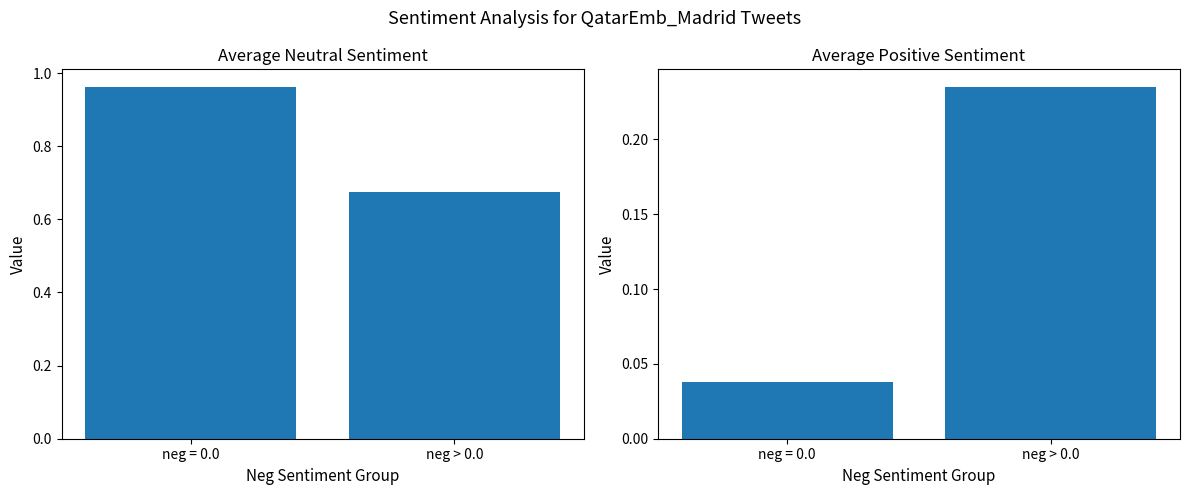

Rank the categories by avg_neu value from highest to lowest.

neg = 0.0, neg > 0.0